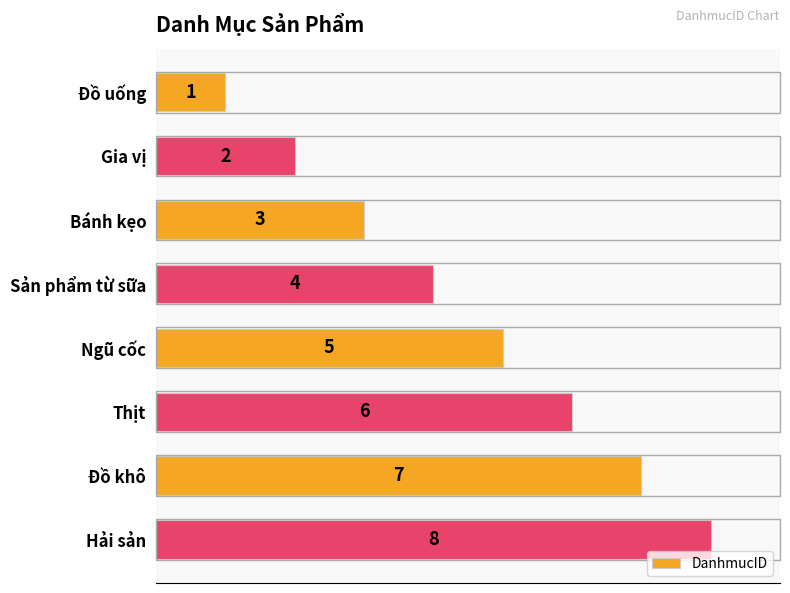

What is the approximate value at Sản phẩm từ sữa?

4